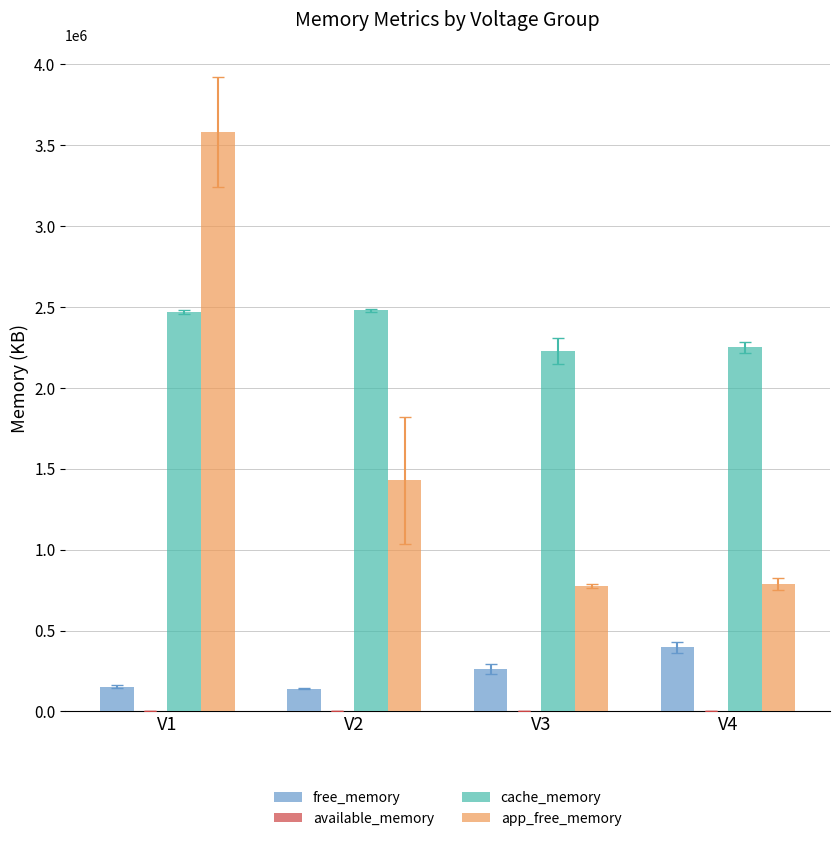

At which category is the sum across all series the highest?

V1